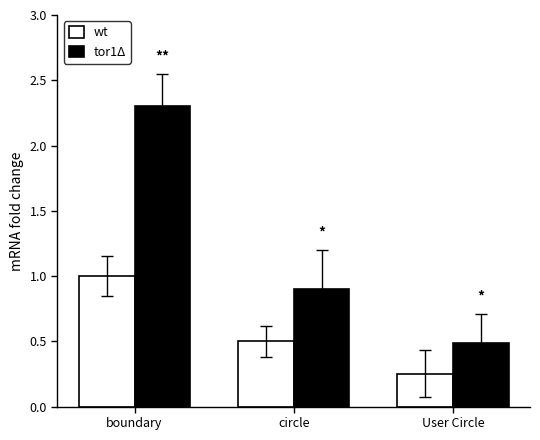

At which category is the sum across all series the highest?

boundary